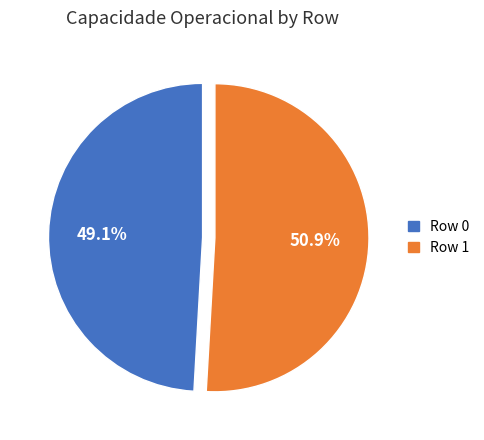

What percentage is the Row 0 slice, to the nearest percent?

49%